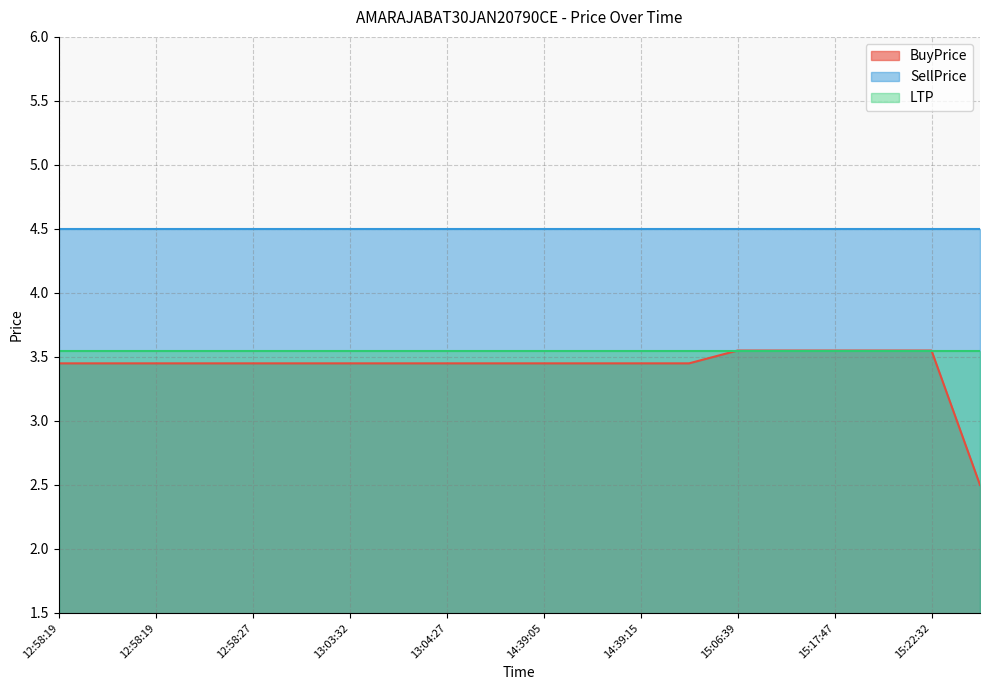

How many lines are shown in the chart?

3